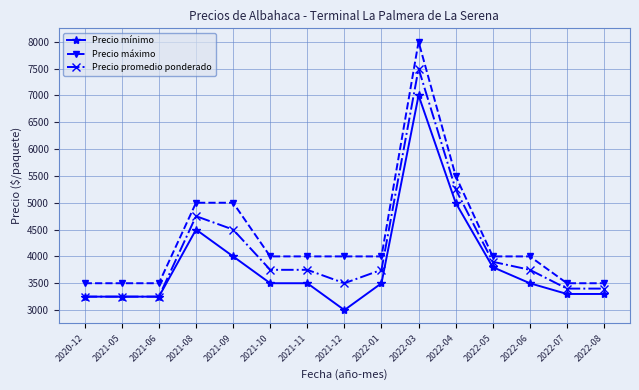

At which category is the sum across all series the highest?

2022-03